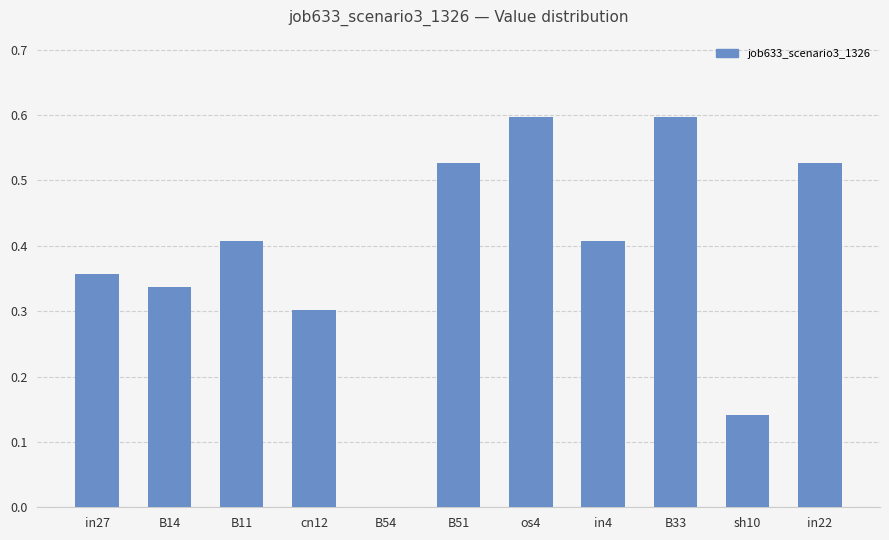

What is the sum of the values at B14 and in27?

0.7